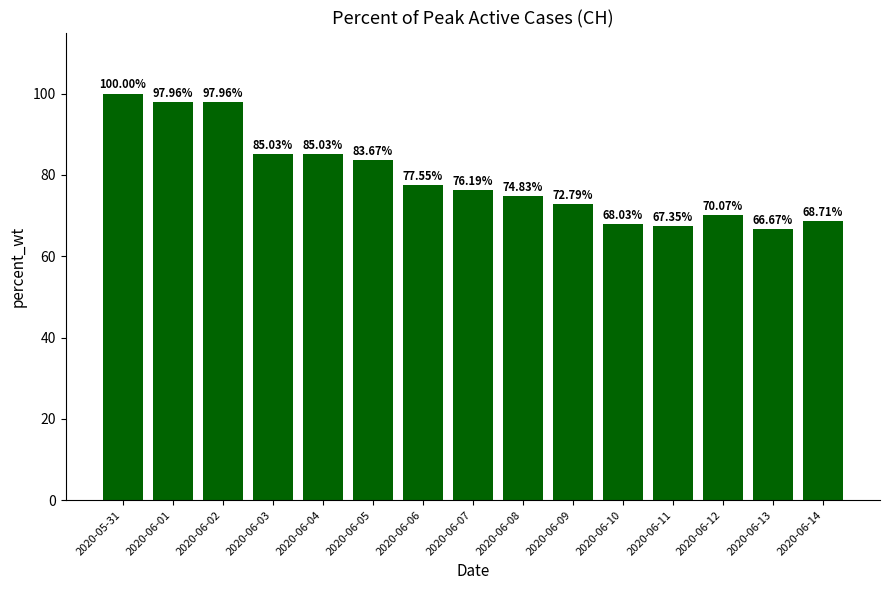

The chart shows a value of 113.7 at 2020-06-06. True or false?

False